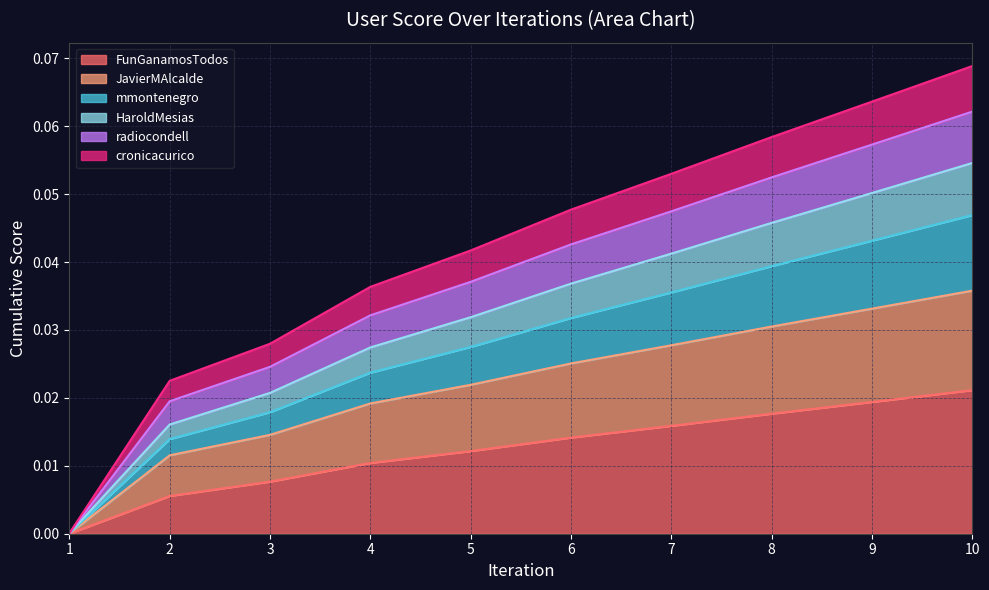

The value of radiocondell at 6 is 0.1. True or false?

False